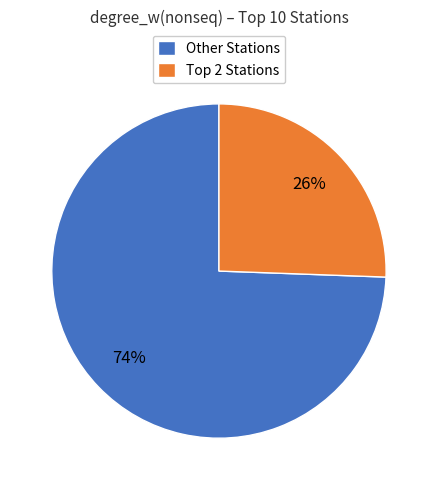

Which category accounts for the majority?

Other Stations